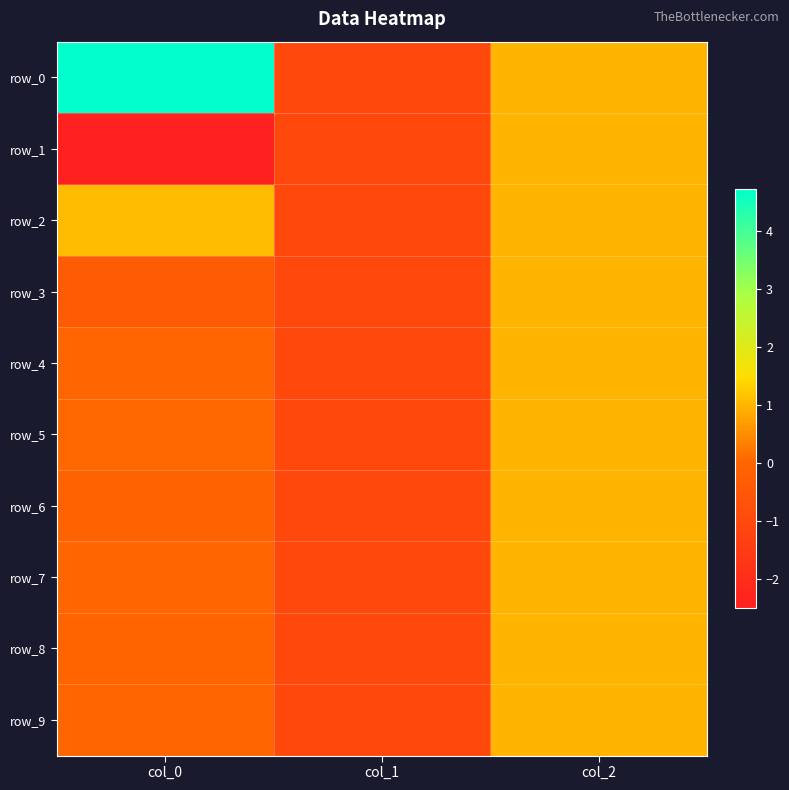

At which category does the chart reach its peak across all series?

col_0